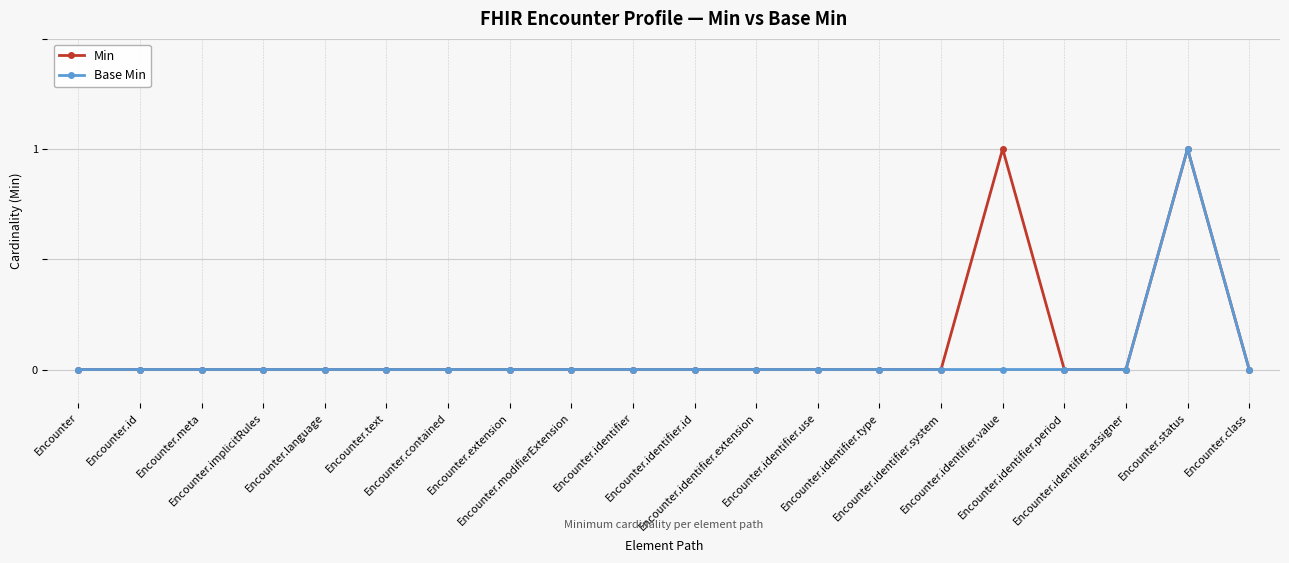

What is the label of the 10th point from the right?

Encounter.identifier.id